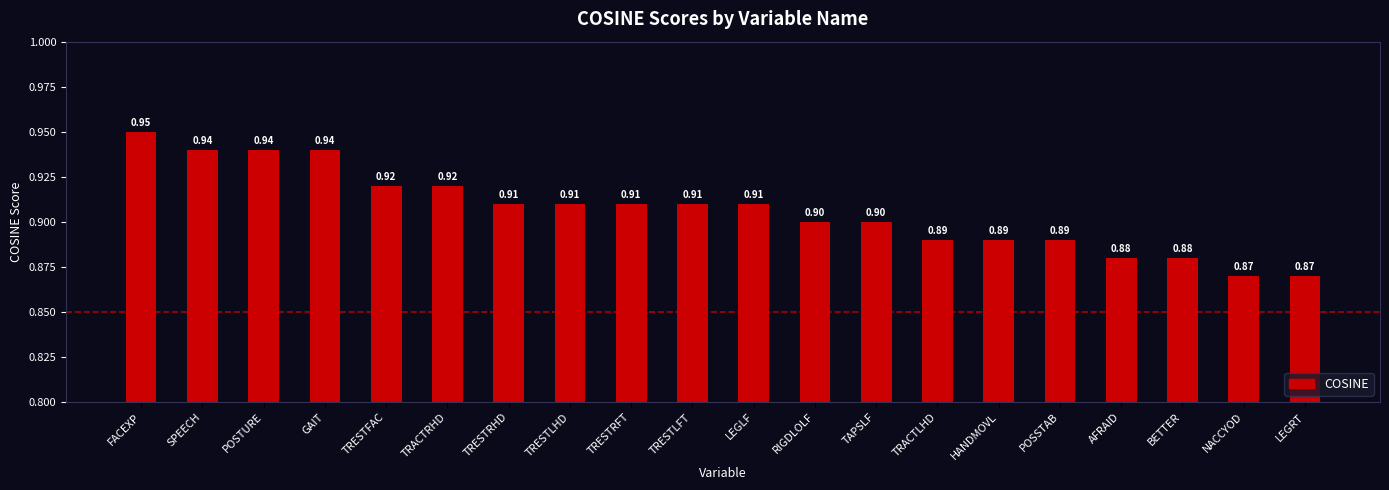

What value does the data have at LEGLF?

0.9